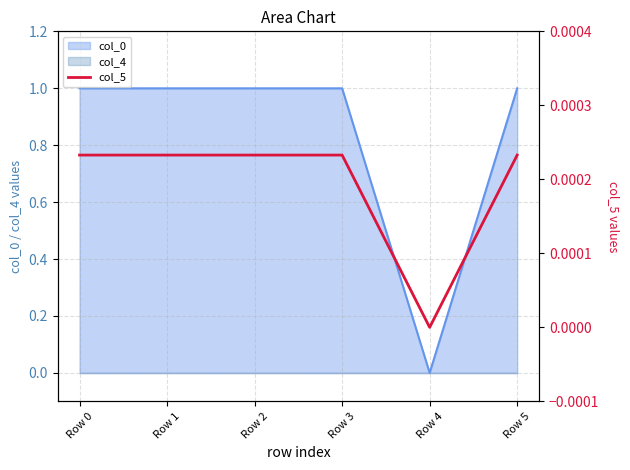

Where is the first local maximum?

Row 1